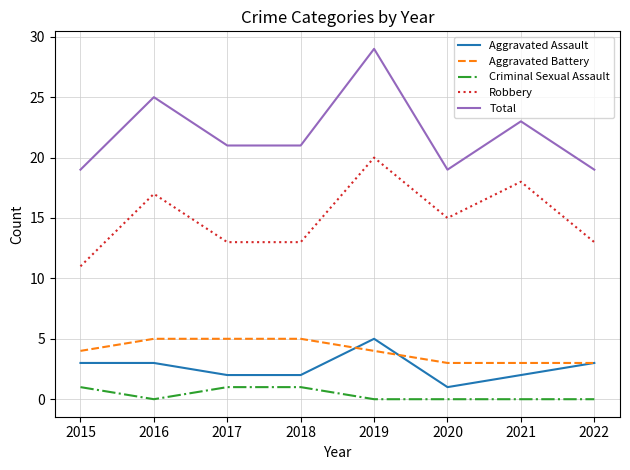

Reading left to right, what are all the values shown in this chart?

Aggravated Assault: 3	3	2	2	5	1	2	3
Aggravated Battery: 4	5	5	5	4	3	3	3
Criminal Sexual Assault: 1	0	1	1	0	0	0	0
Robbery: 11	17	13	13	20	15	18	13
Total: 19	25	21	21	29	19	23	19